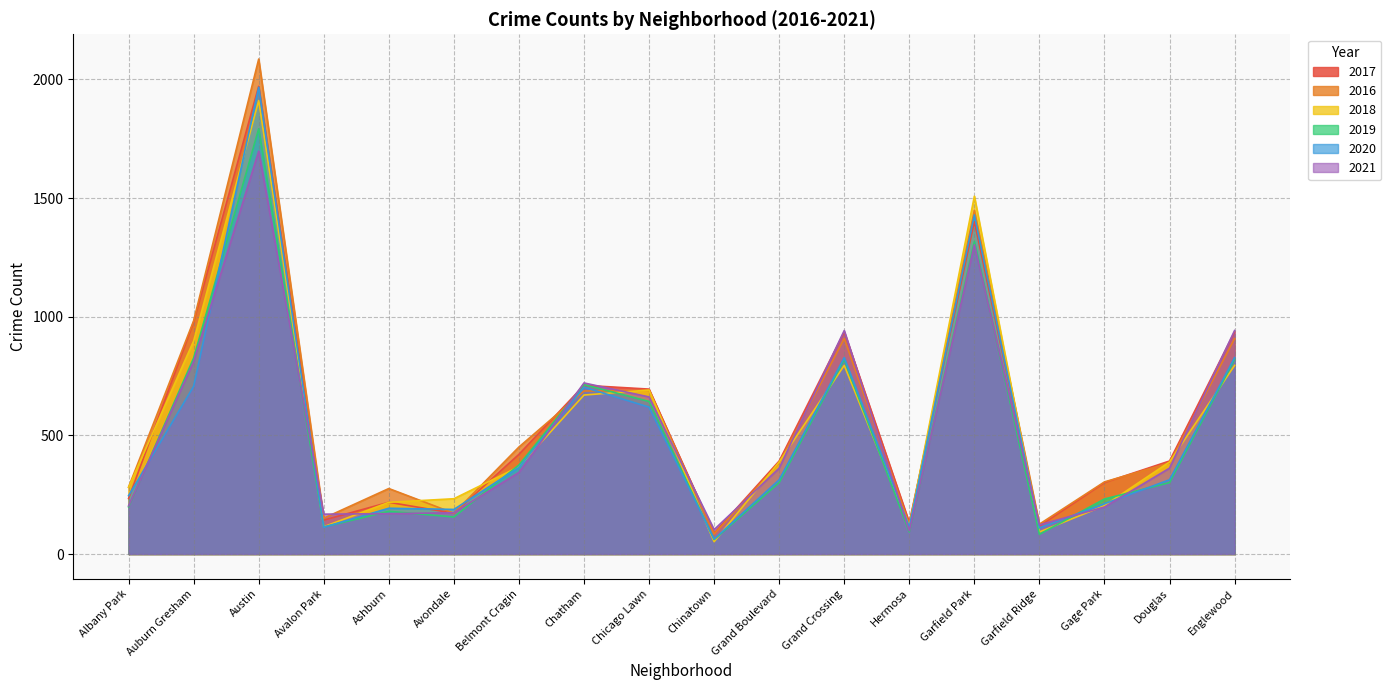

At which label does 2019 first exceed 301?

Auburn Gresham